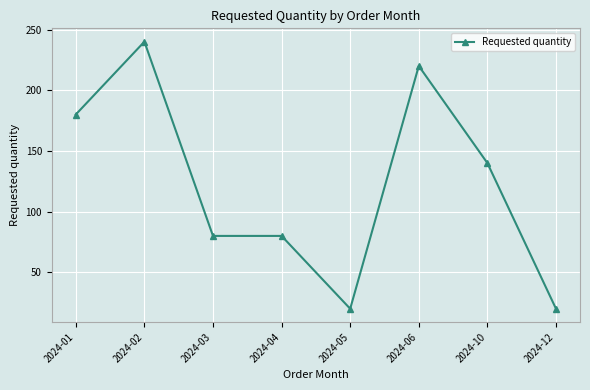

What is the value of the 4th point from the left?

80